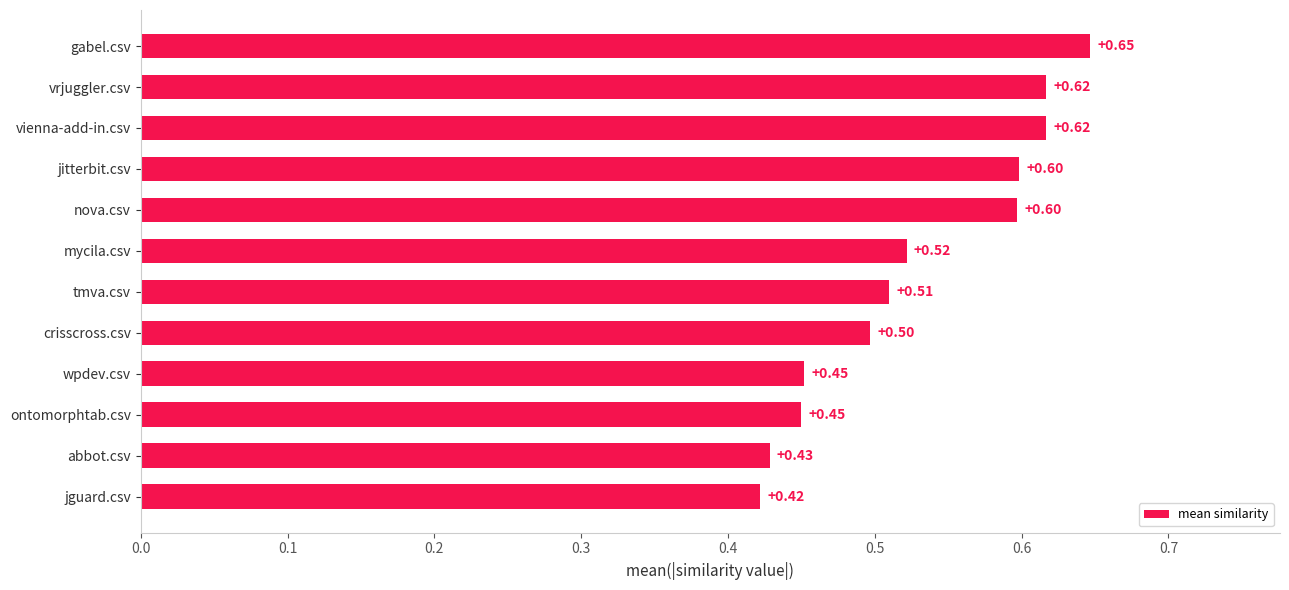

Are the bars horizontal?

Yes